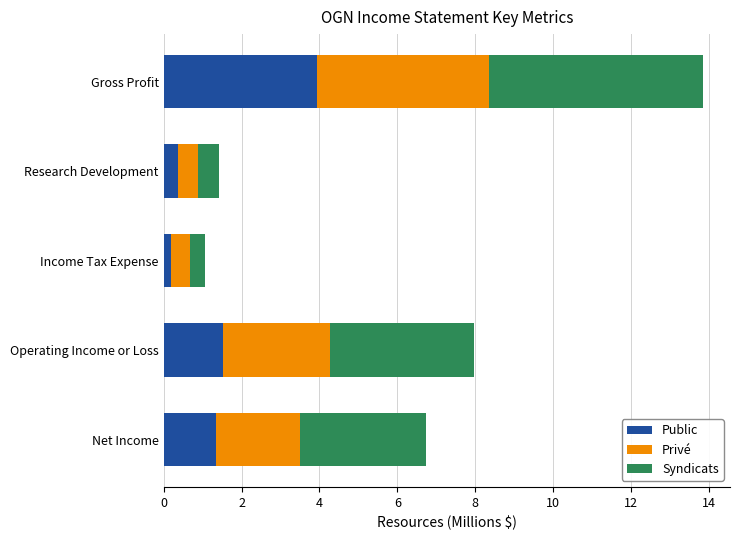

At which category is the sum across all series the highest?

Gross Profit